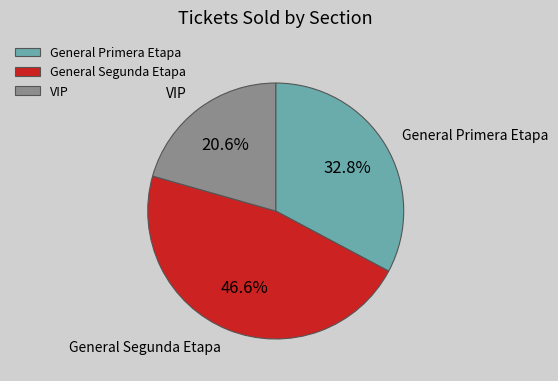

What percentage is the General Segunda Etapa slice, to the nearest percent?

47%